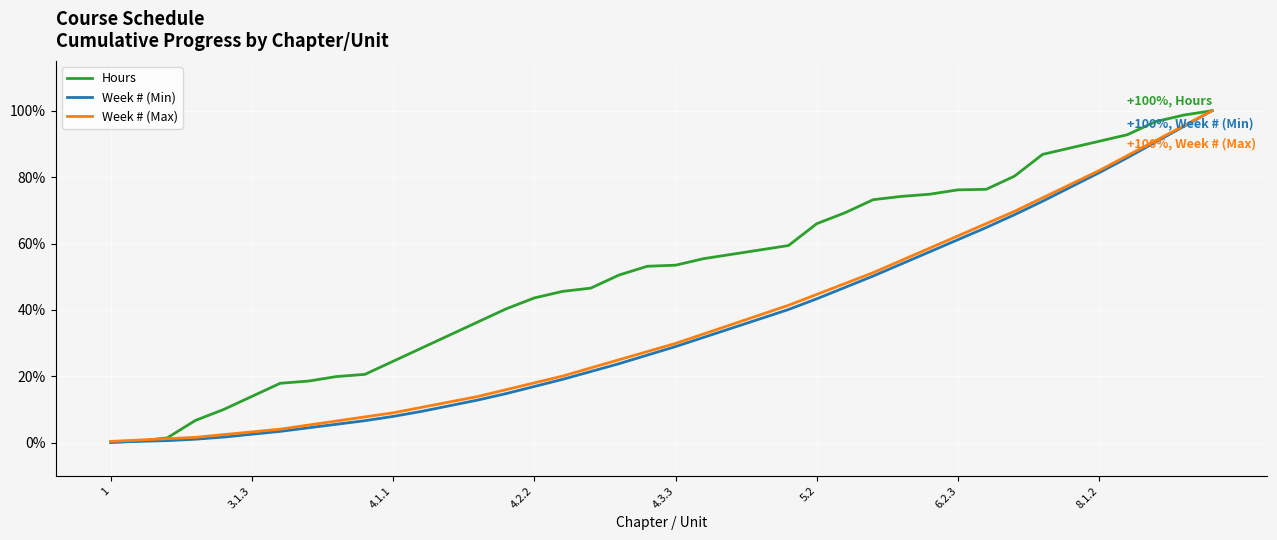

Which series has the largest total across all categories?

Hours